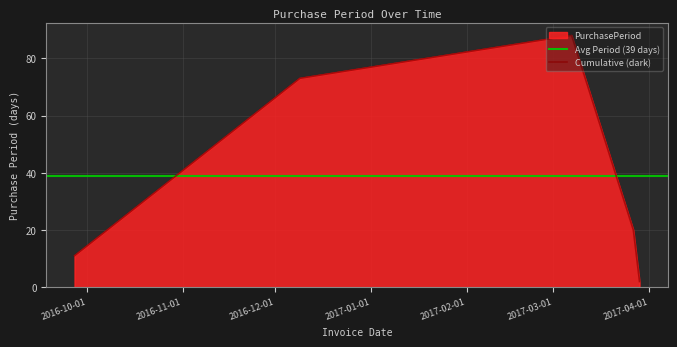

What value does the data have at 2016-09-27, to the nearest 10?

10